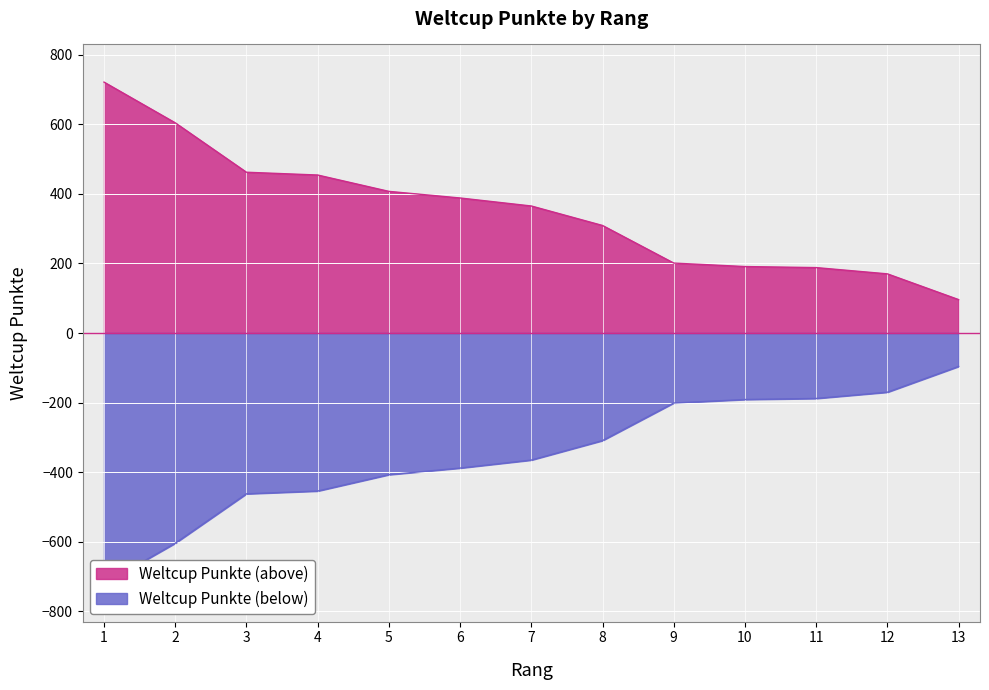

The chart shows a value of 249 at 3. True or false?

False